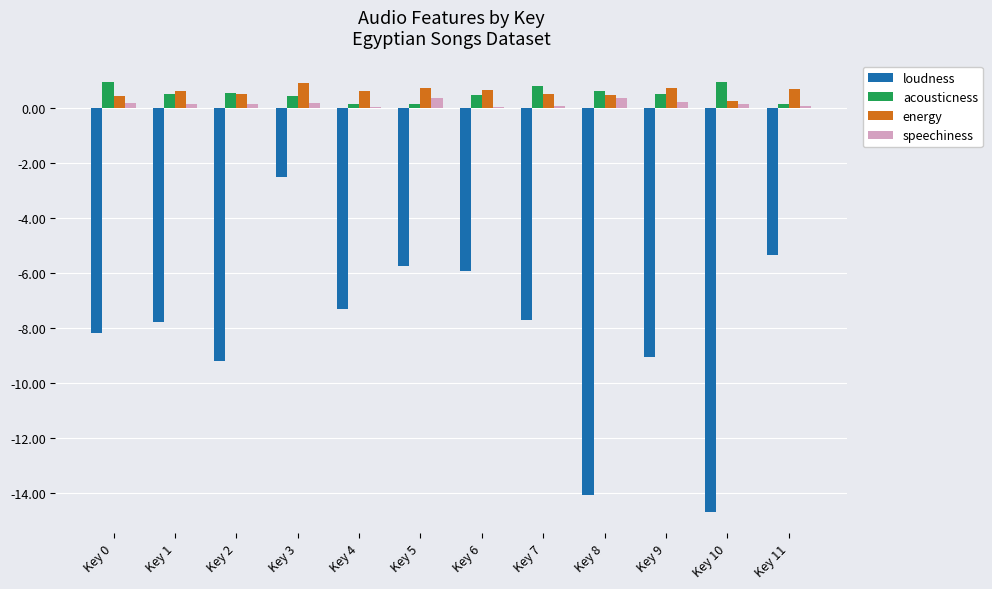

Is it true that energy equals 0.4 at Key 0?

True